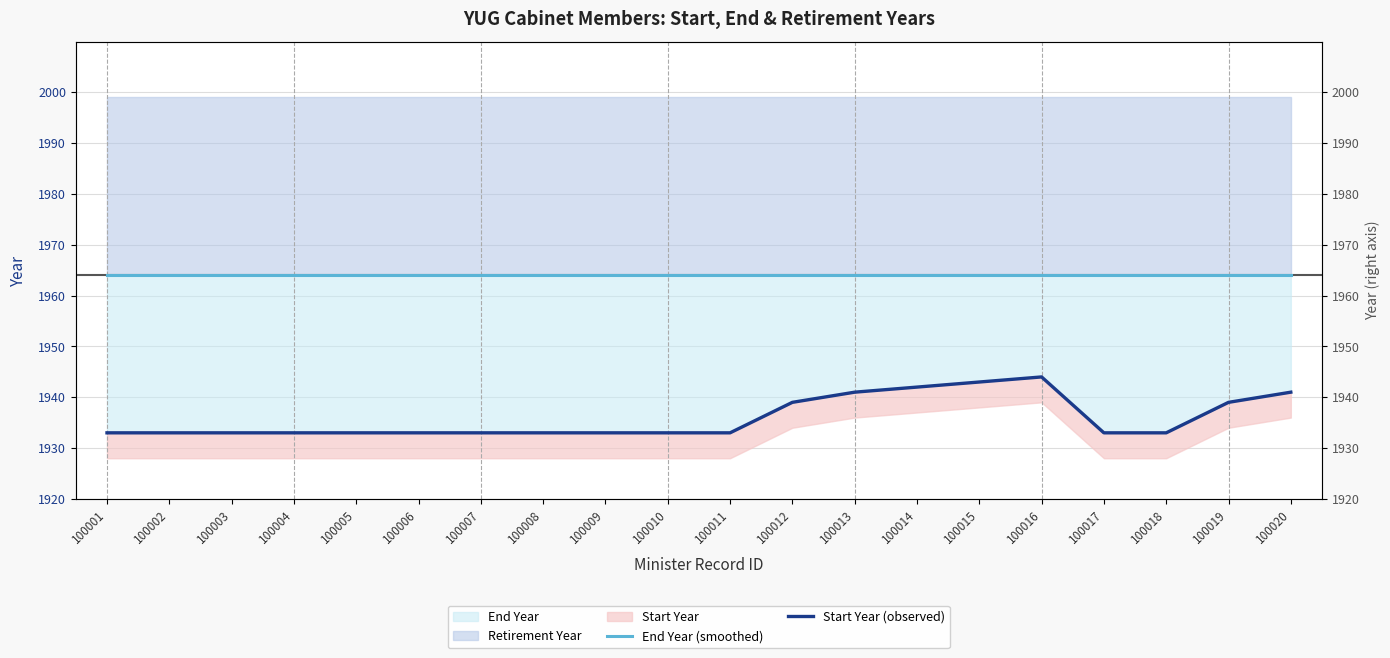

Does the chart display data point markers on the line(s)?

No